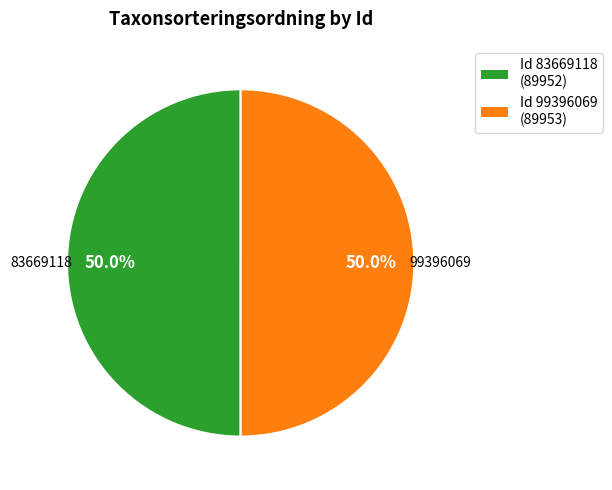

Which category has the smallest portion of the pie?

83669118